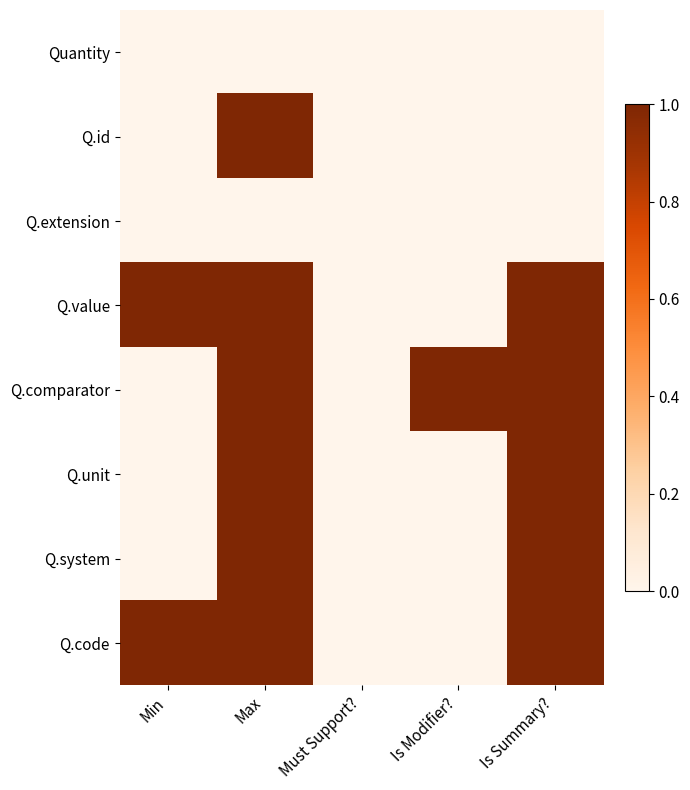

At how many categories does at least one series exceed 0?

4